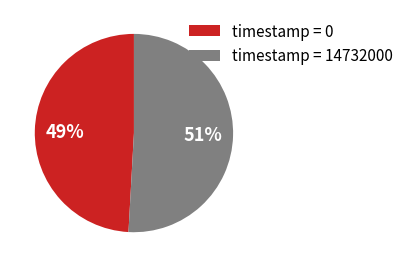

Combined, do timestamp = 14732000 and timestamp = 0 account for over 50%?

Yes